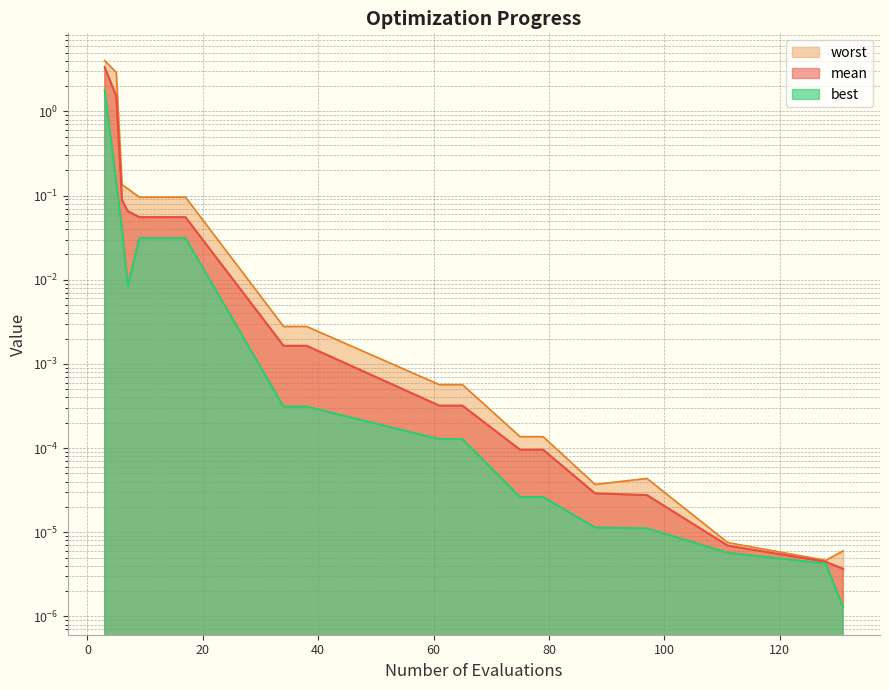

Is it true that best equals 0.0 at 61?

True